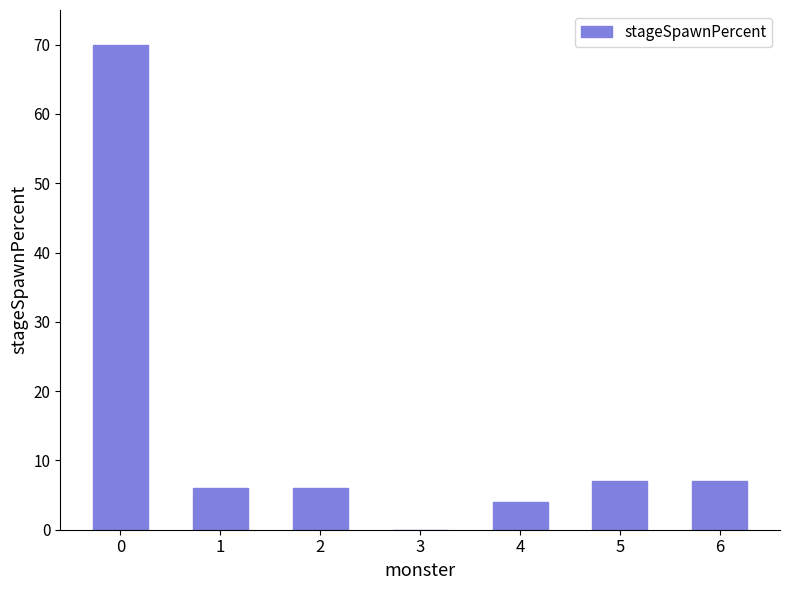

The value at 3 is 0. True or false?

True